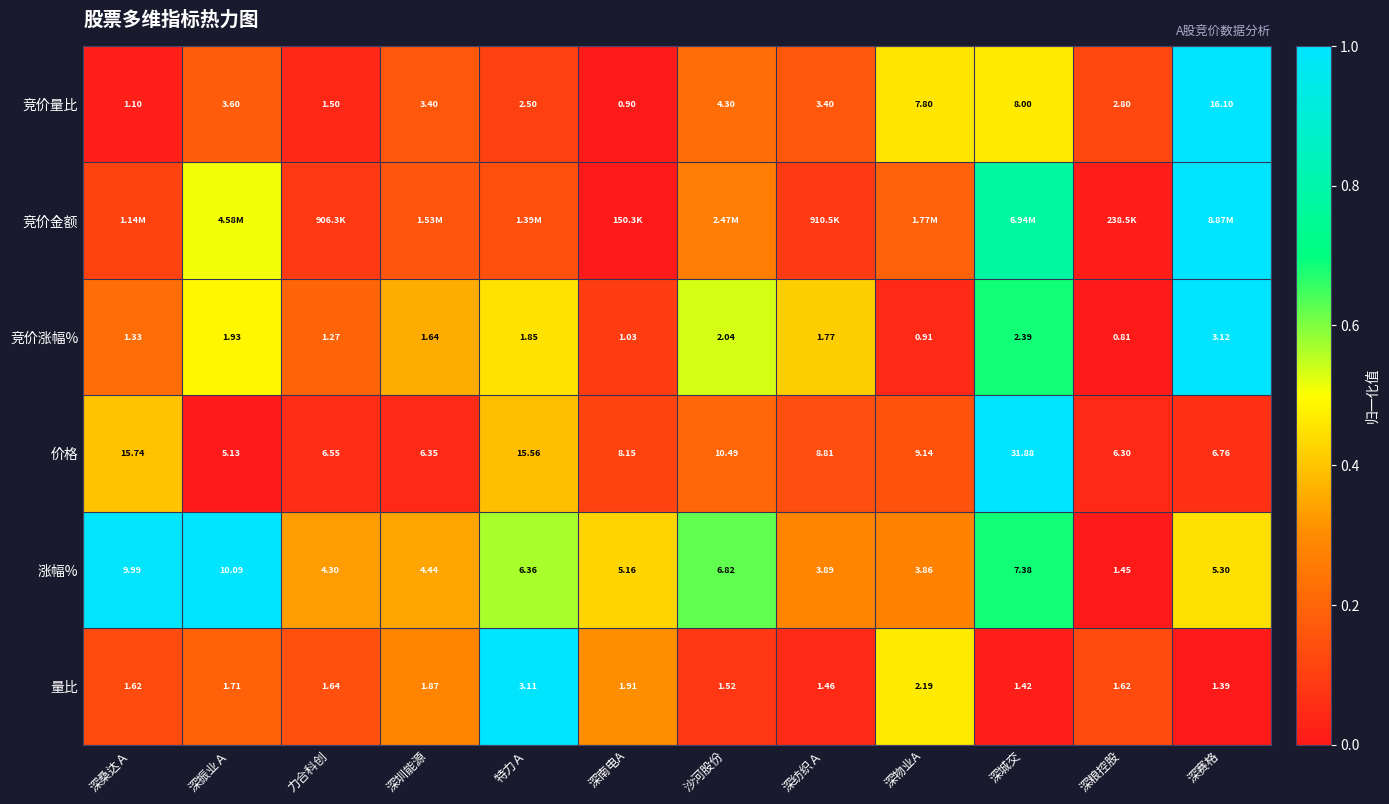

At which label does 量比 reach its peak?

特力Ａ